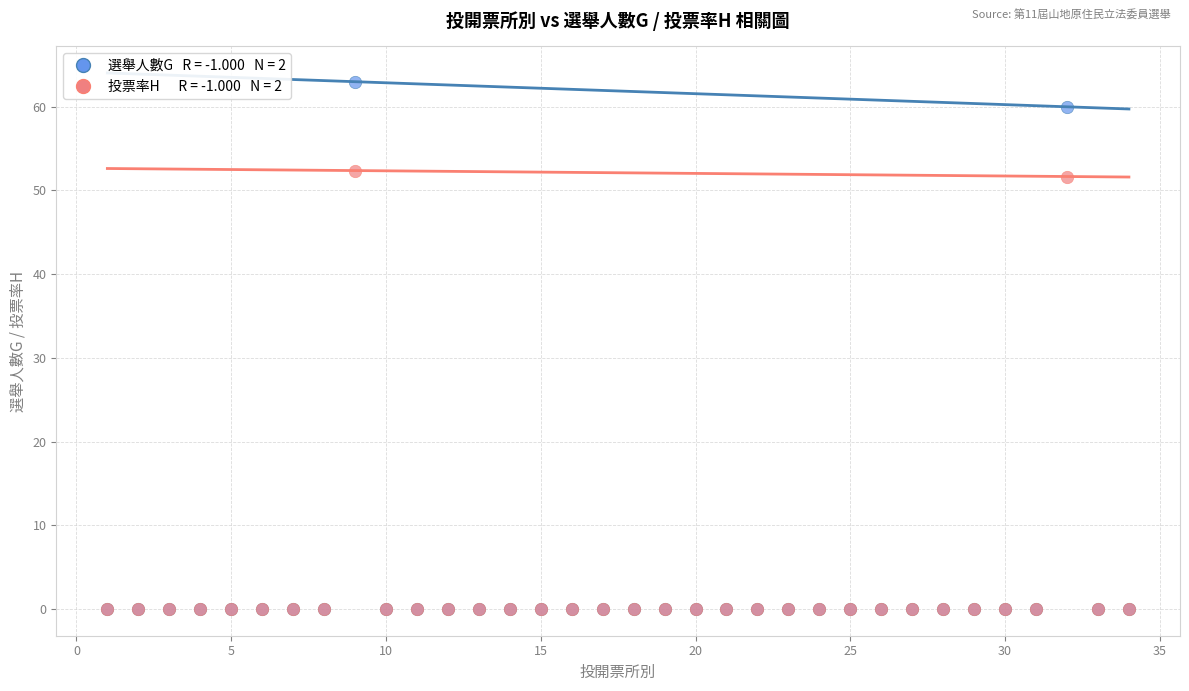

Across all series, what Y value is closest to 31?

51.7